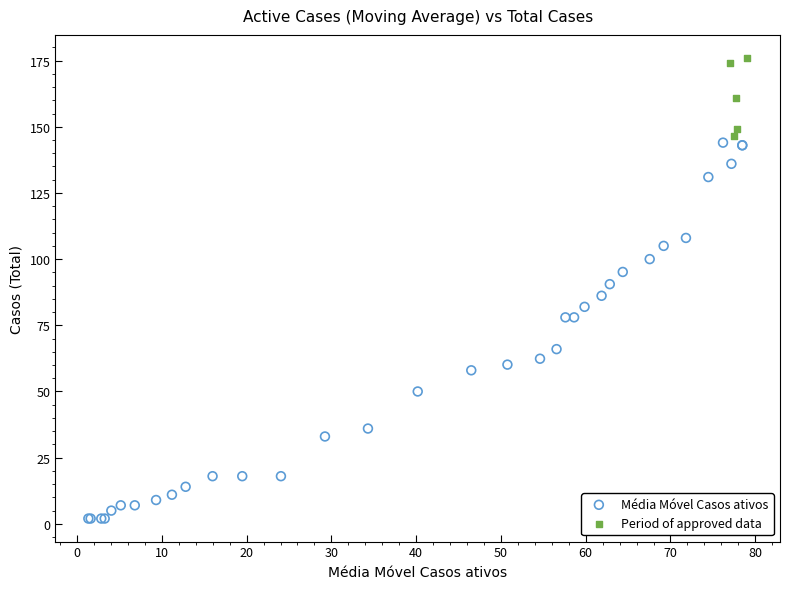

Which series contains the highest Y value?

Period of approved data